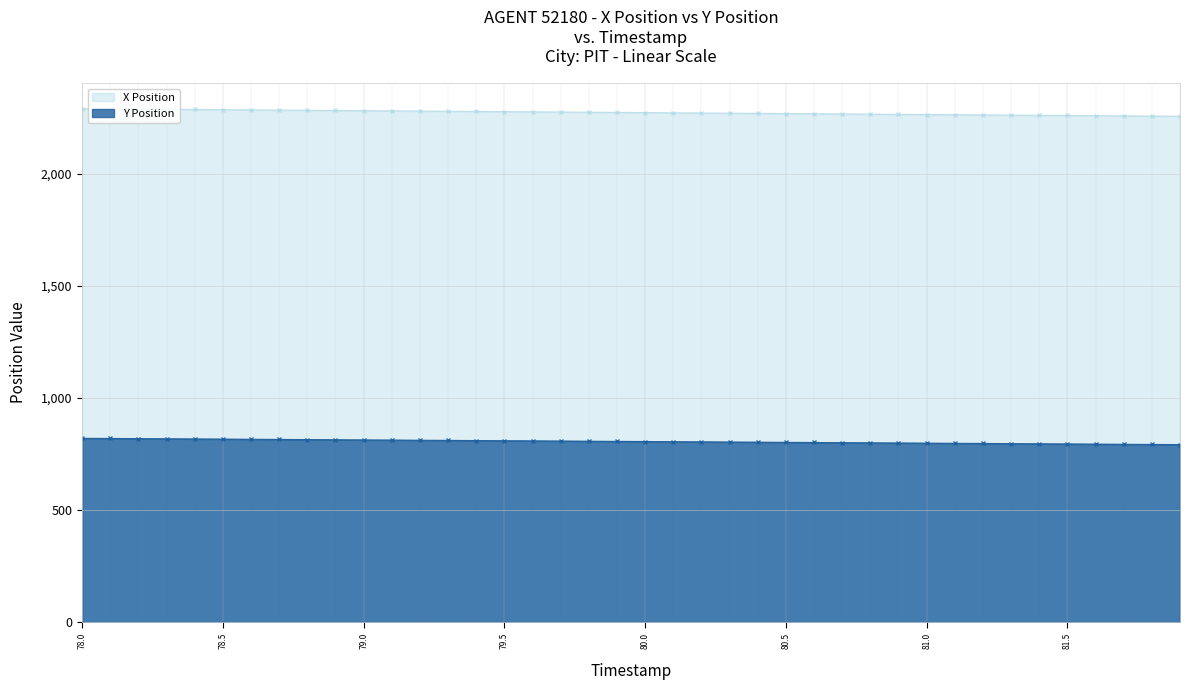

Rank the series by their average value, from lowest to highest.

Y Position, X Position